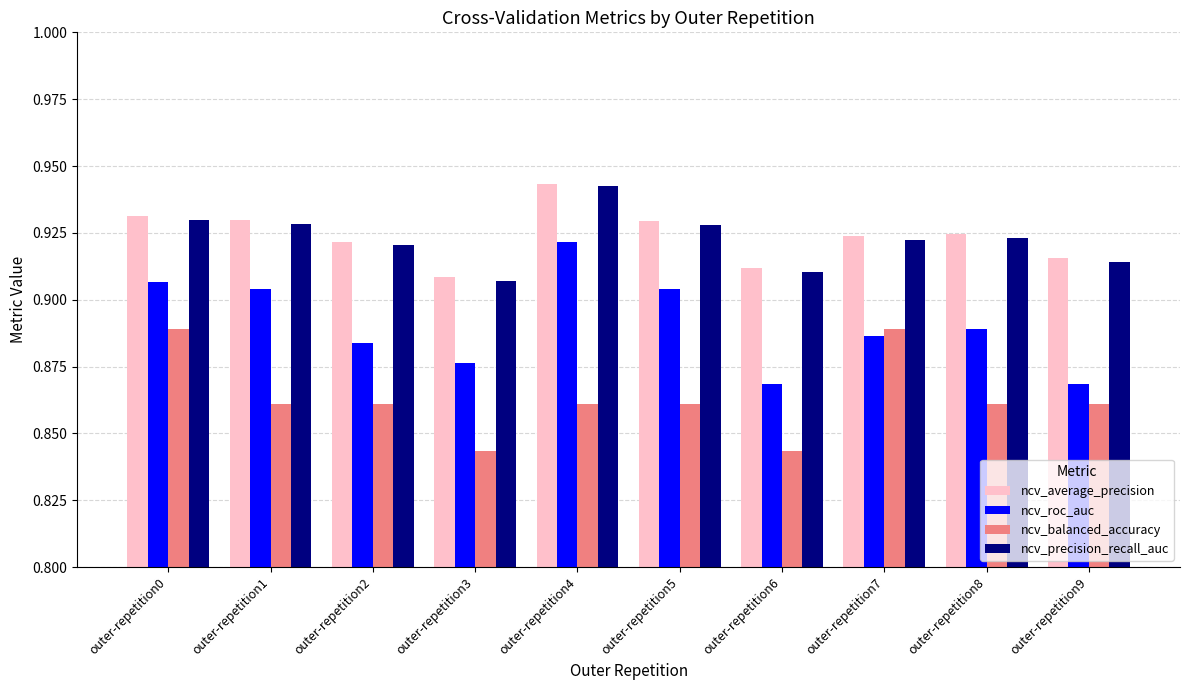

How many groups of bars are there?

10